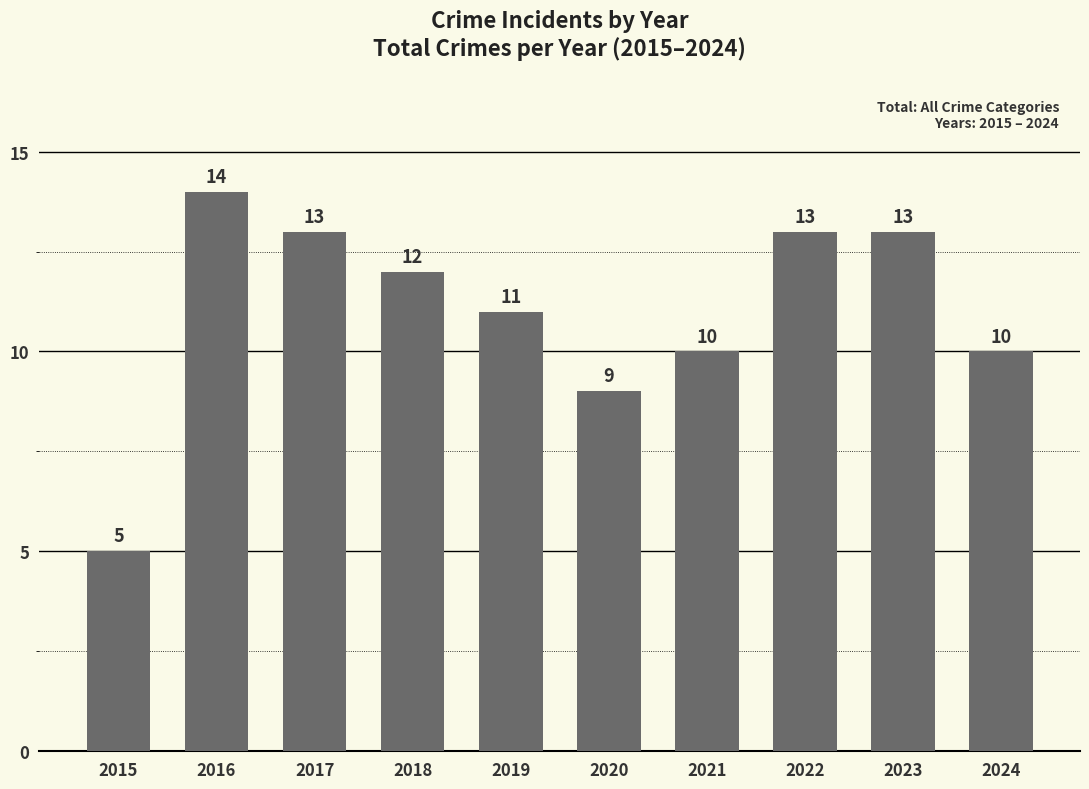

What is the ratio of the value at 2015 to the value at 2017?

0.4